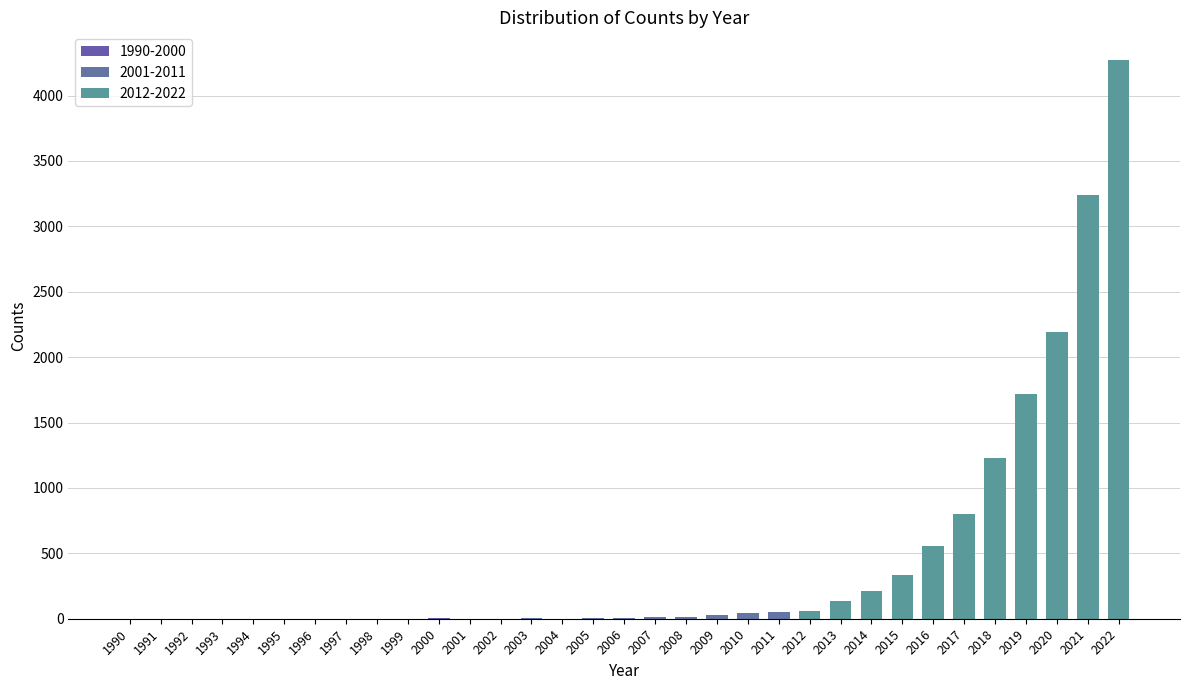

What is the sum of the values at 2016 and 2008?

571